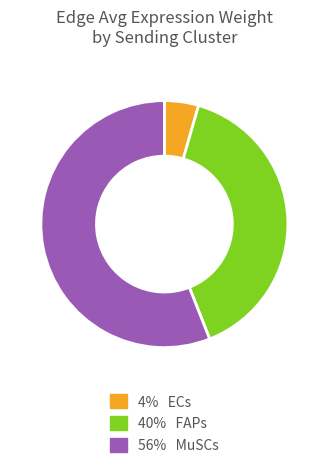

Is there any slice that represents more than half of the pie?

Yes